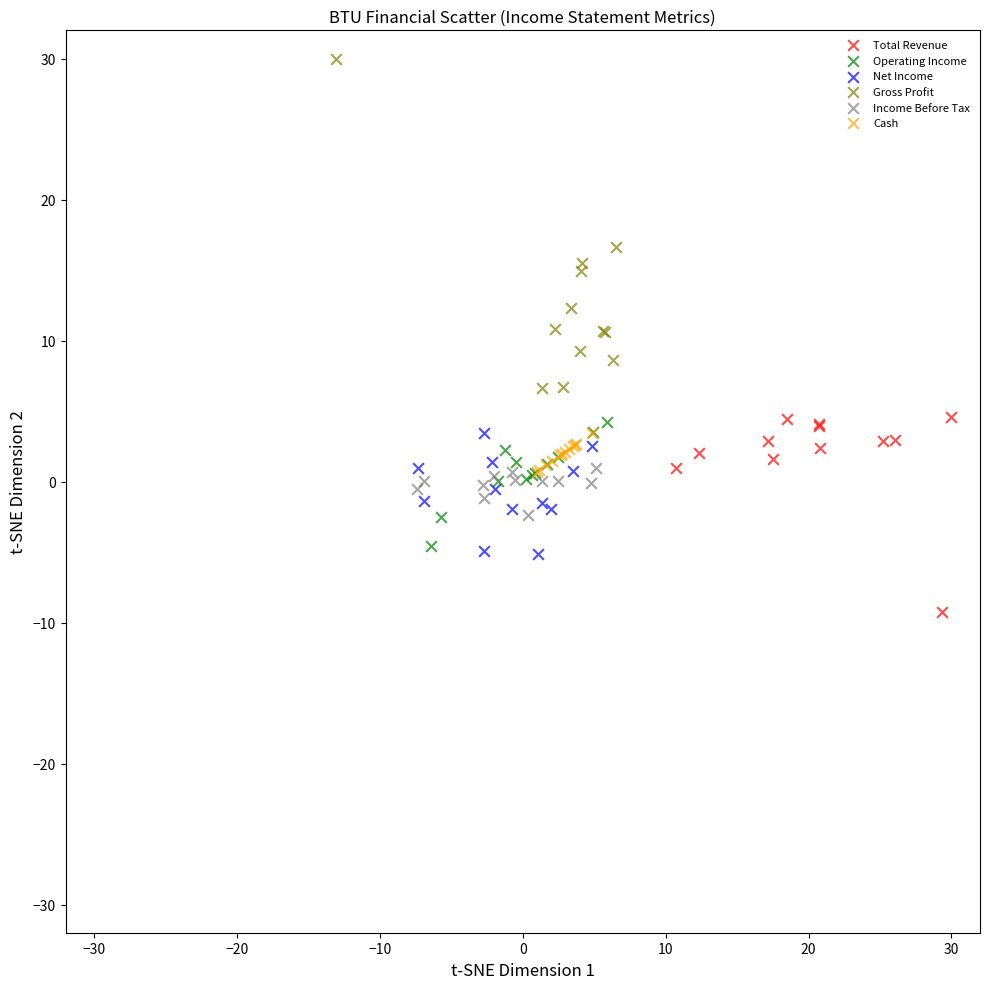

Which series contains the highest Y value?

Gross Profit